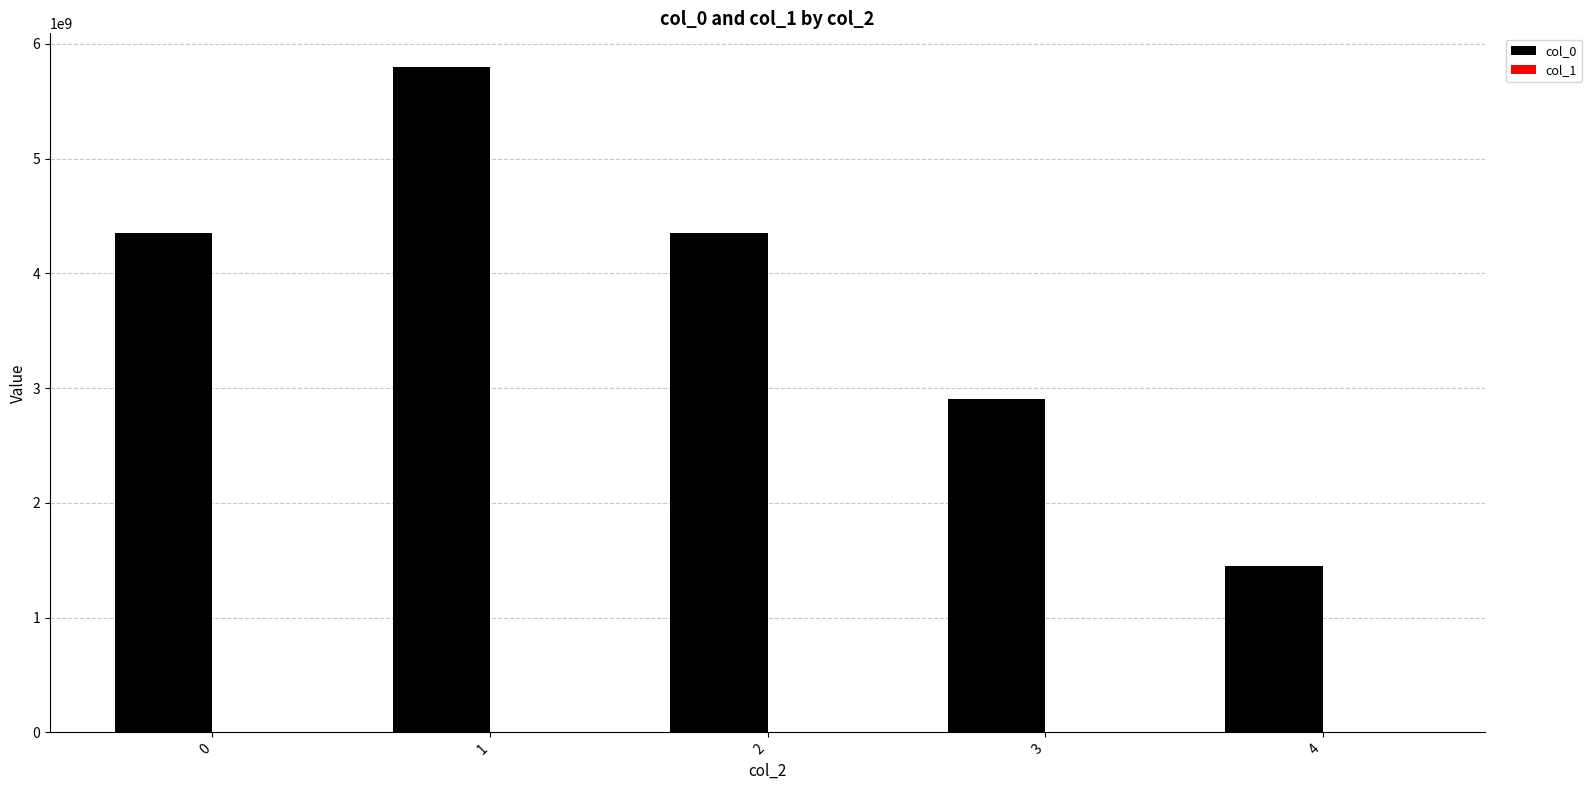

Is it true that the value at 0 is 6430065831?

False